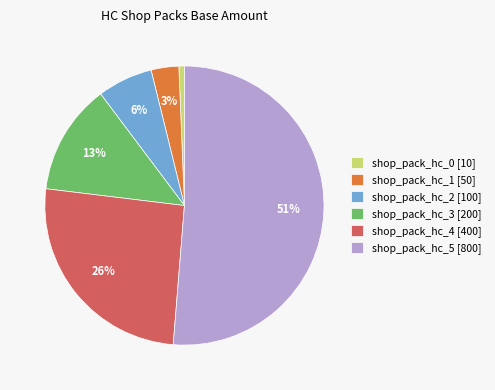

Count the number of slices in the pie.

6